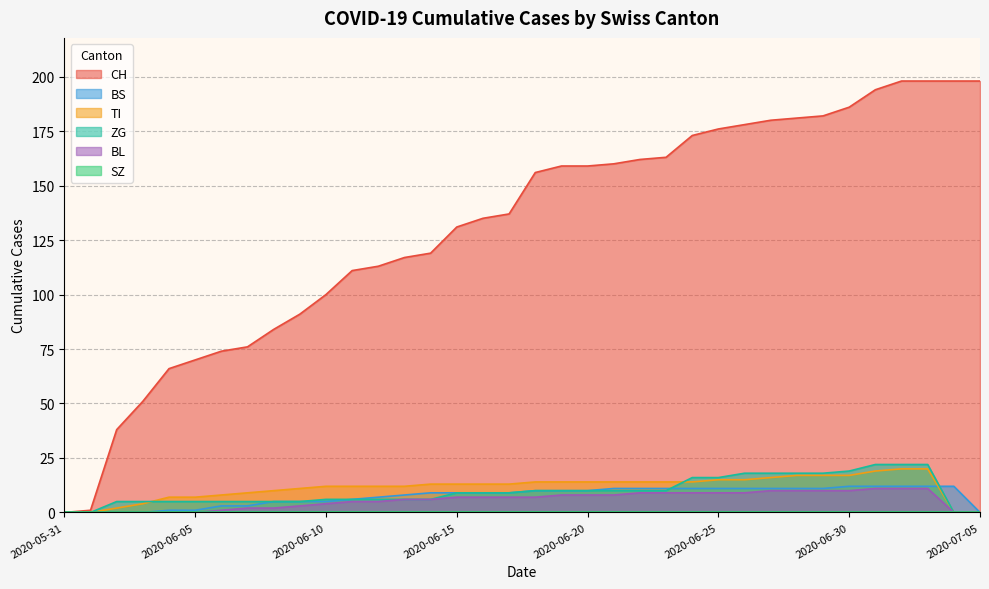

What is the label of the 4th point from the right?

2020-07-02